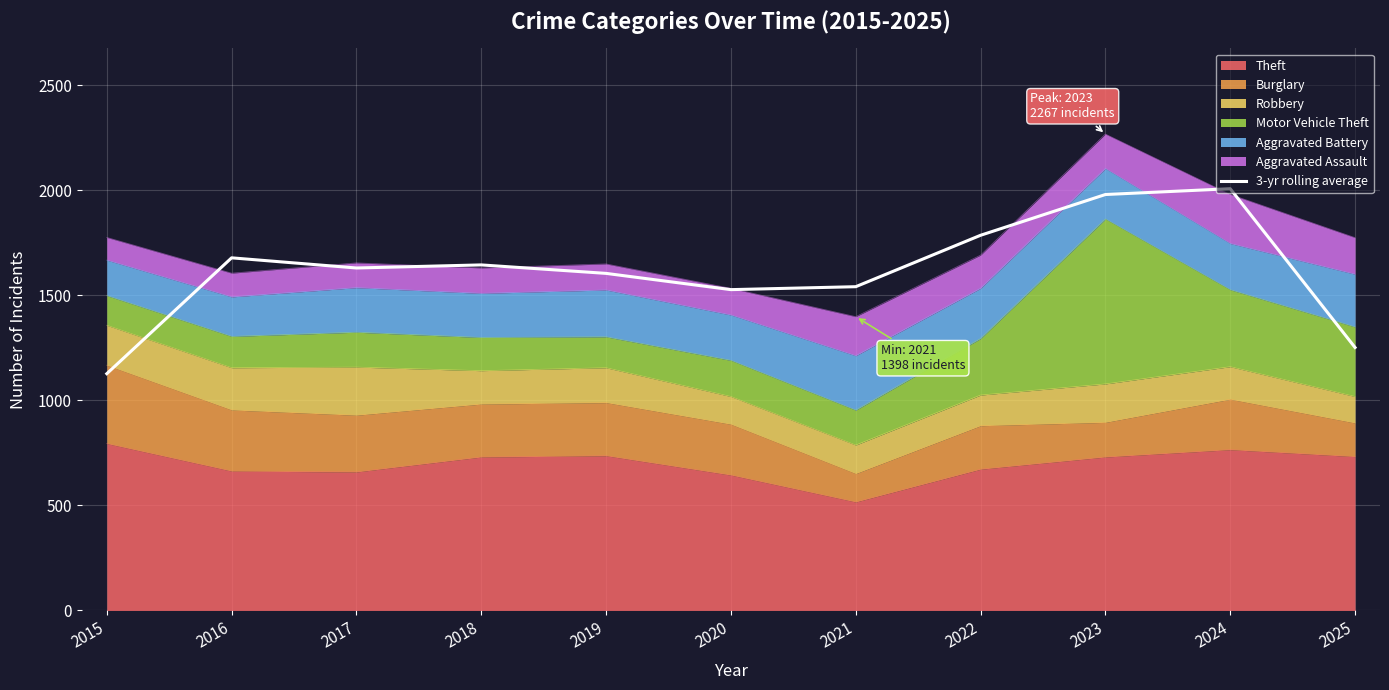

What is the change in value from 2017 to 2022?

+155.7